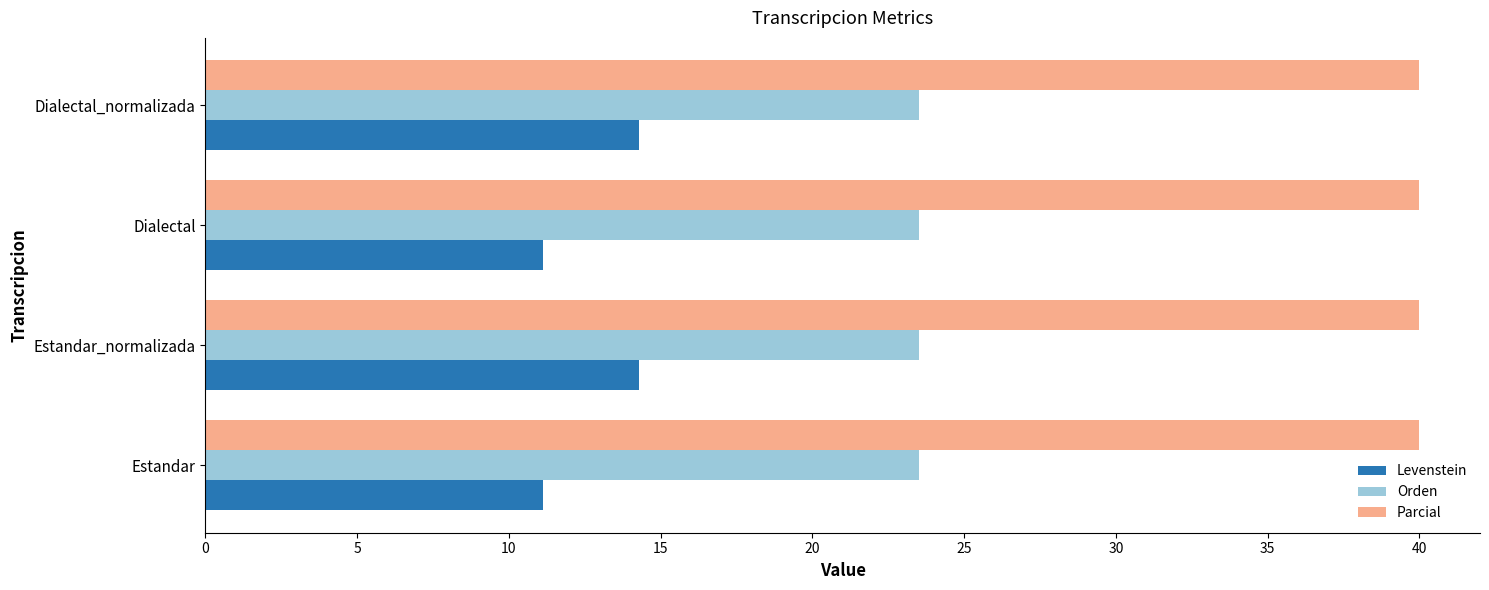

What is the smallest value displayed?

11.1